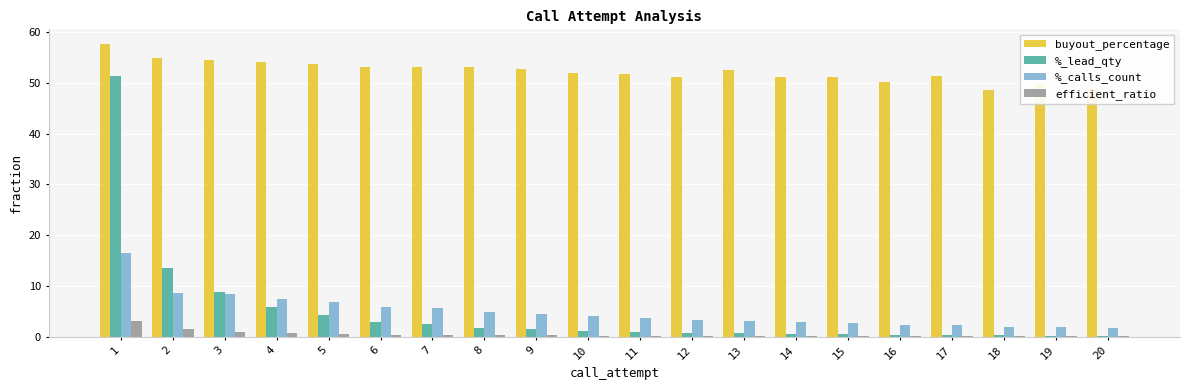

The buyout_percentage series shows 53.1 at 6. True or false?

True